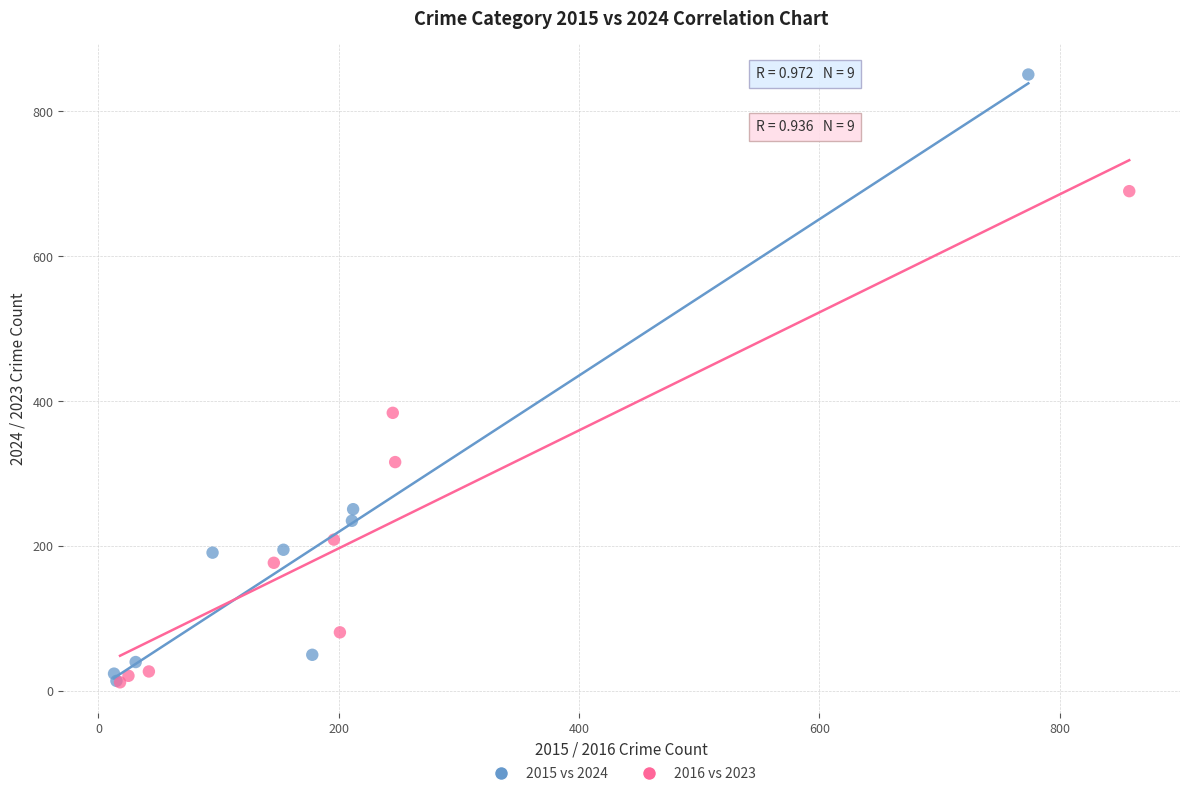

Which series has the widest spread of Y values?

2015 vs 2024